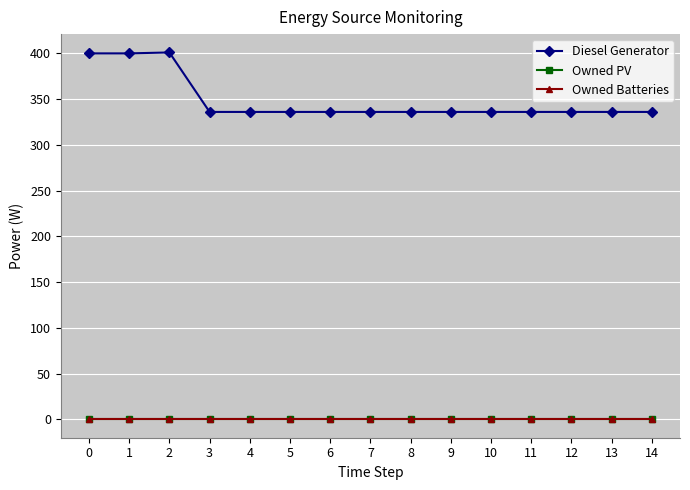

What is the sum of the Diesel Generator values at 3 and 11?

672